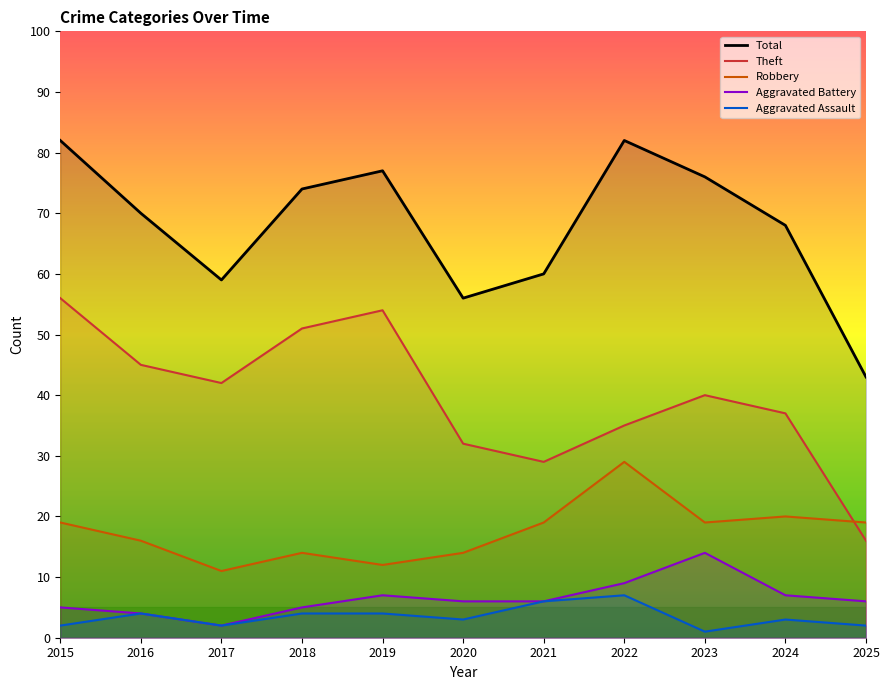

What are all the series names shown in the legend?

Total, Theft, Robbery, Aggravated Battery, Aggravated Assault